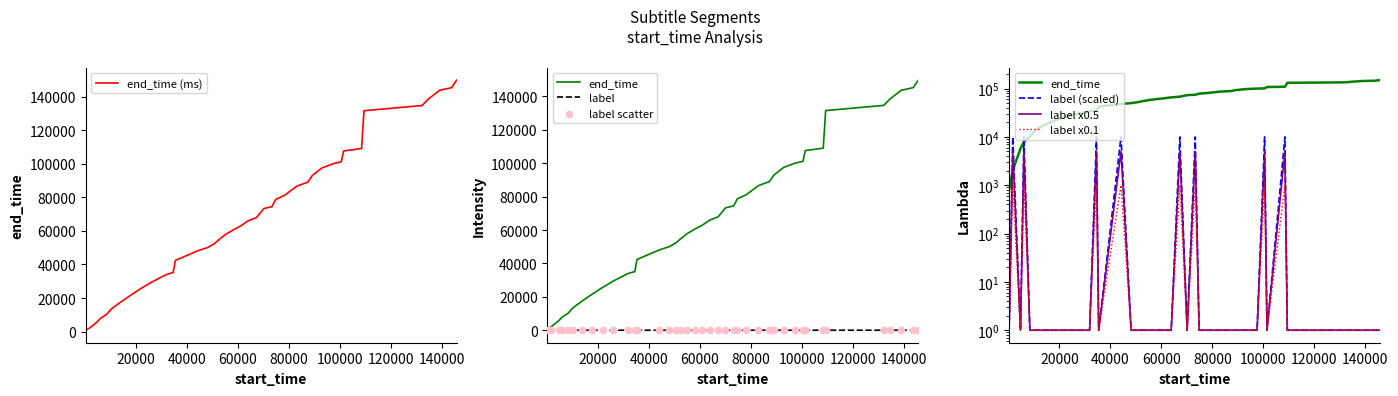

Which series reaches the maximum Y coordinate?

end_time